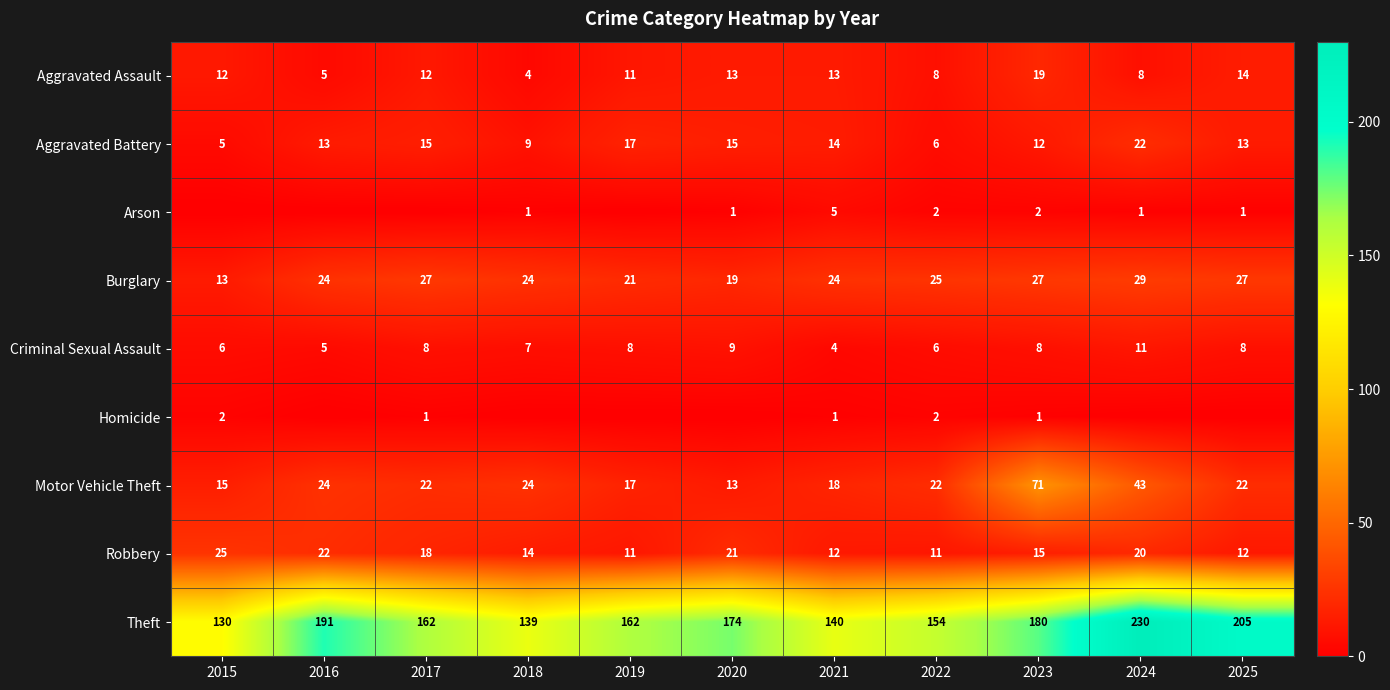

What is the total value across all series at 2021?

231